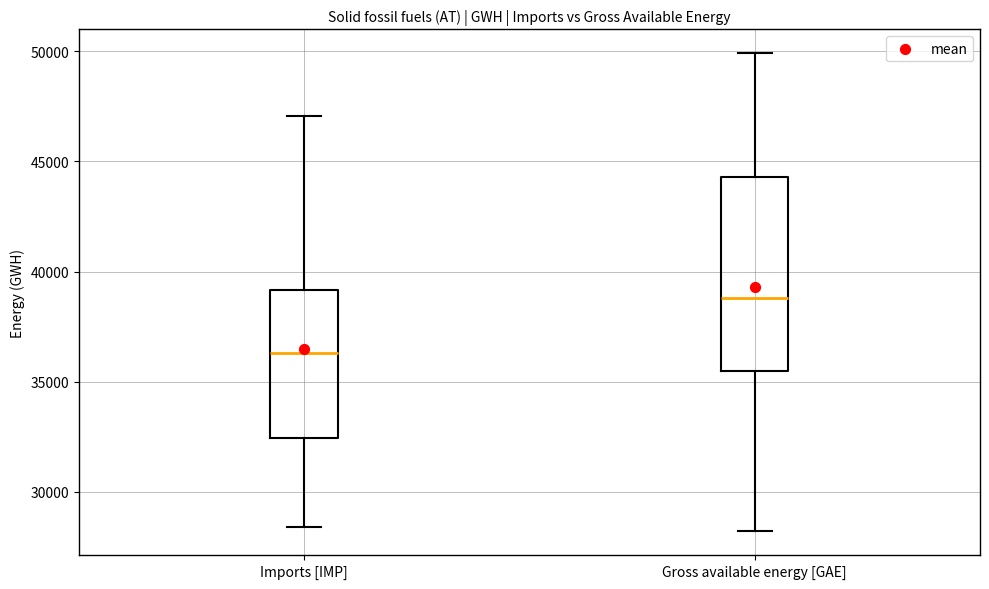

Reading left to right, transcribe this box plot: for each box, give where its median line is, the range the box spans, and where its two whiskers end, as read against the y-axis. The values are not printed on the chart, so give them approximately, as read against the axis.

Imports [IMP]: median 36500, box 32500 to 39000, whiskers 28500 to 47000
Gross available energy [GAE]: median 39000, box 35500 to 44500, whiskers 28000 to 50000